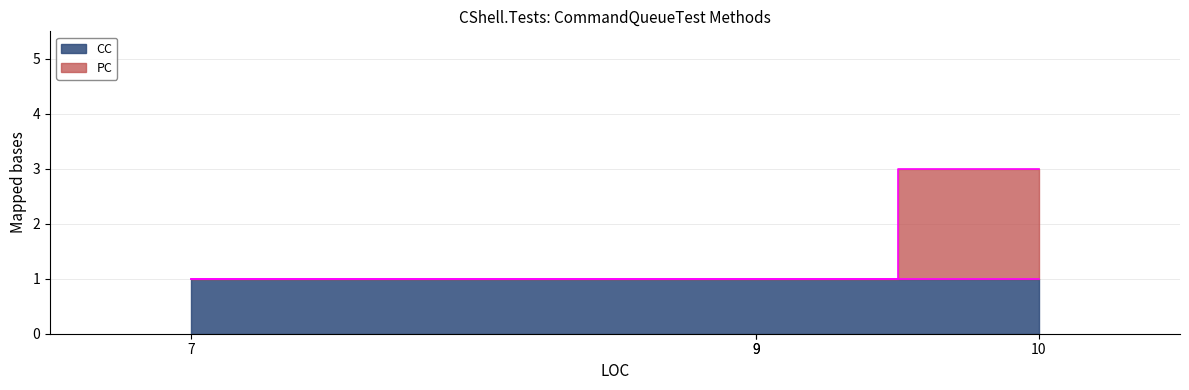

At which category does the chart reach its peak across all series?

10